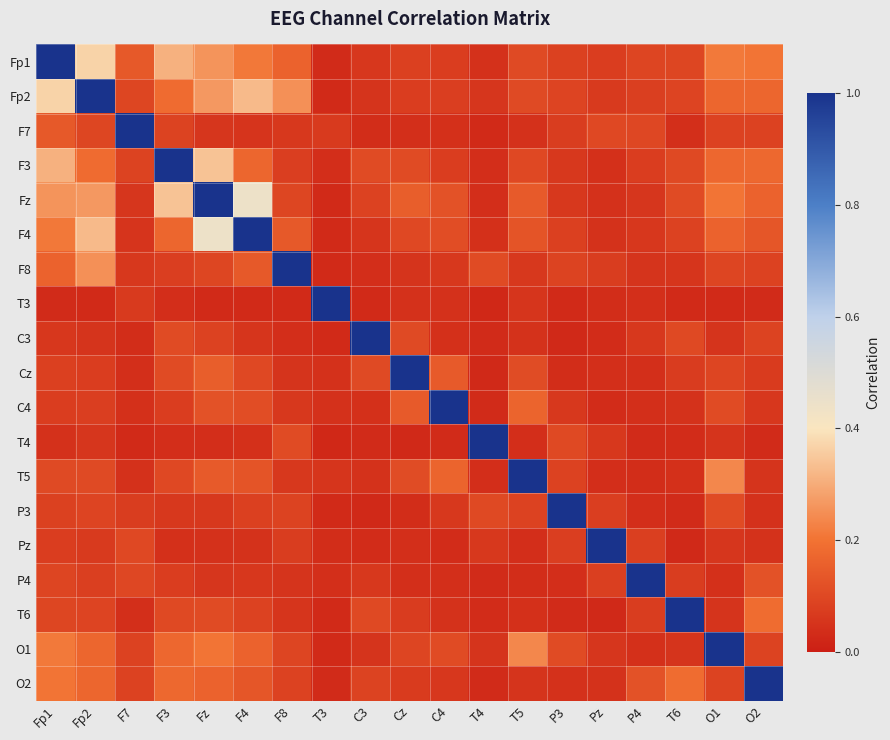

At which category is the sum across all series the highest?

Fz